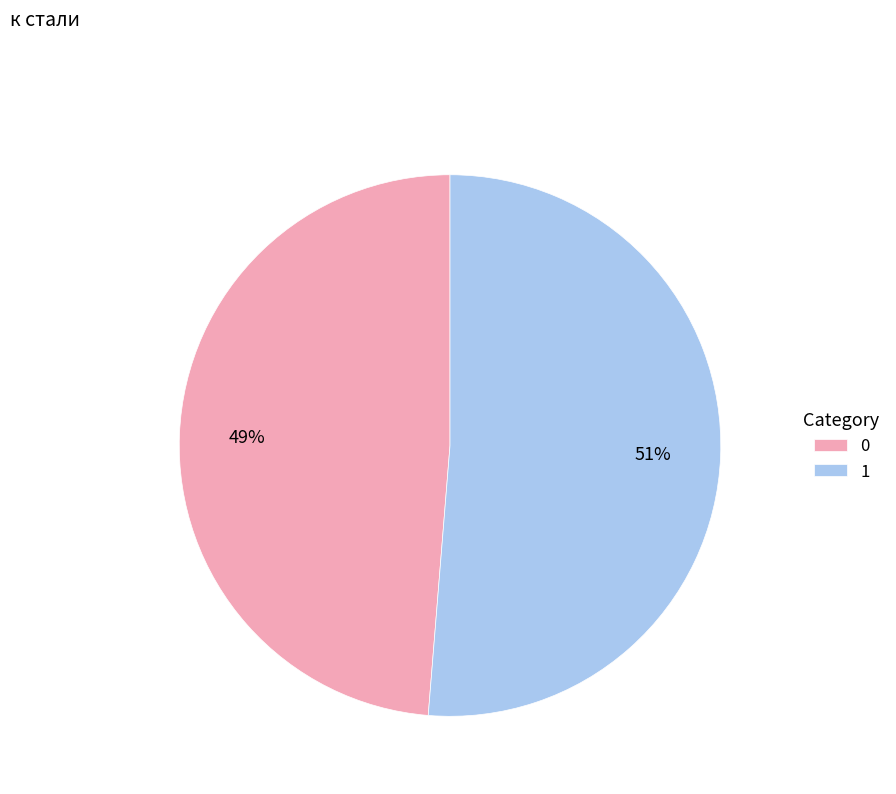

Which category accounts for the majority?

1